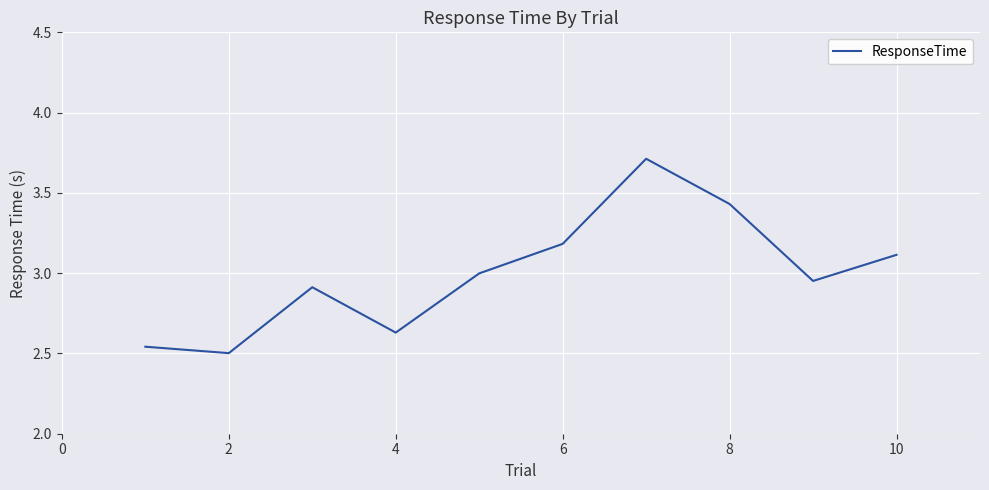

How many lines are shown in the chart?

1